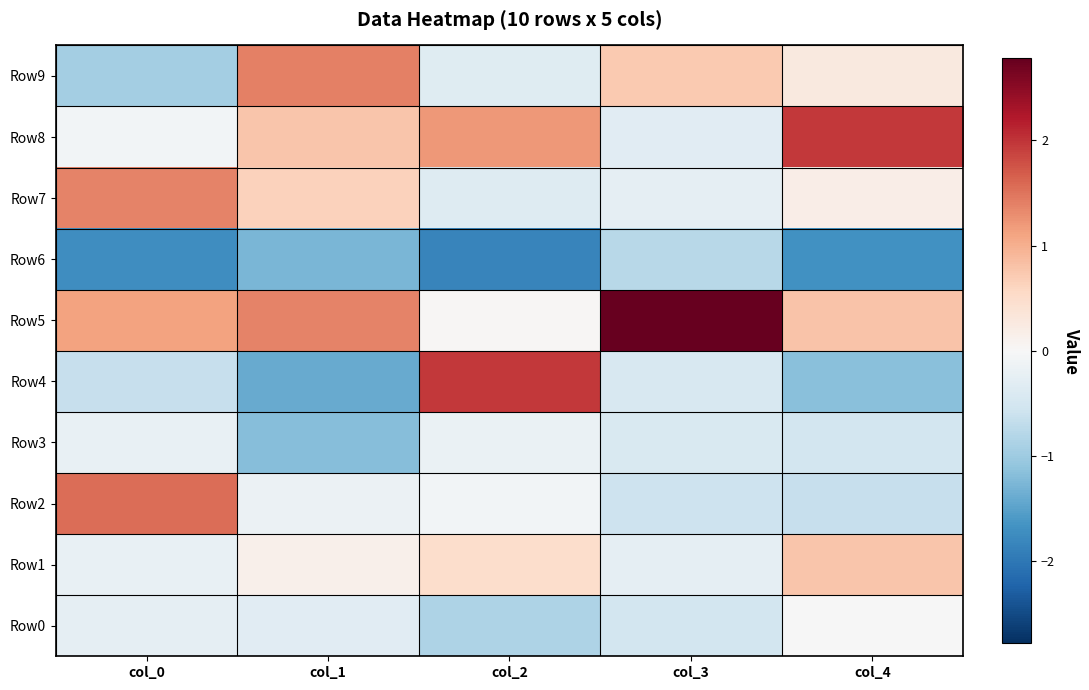

Between col_0 and col_2, which series saw the biggest shift?

Row4